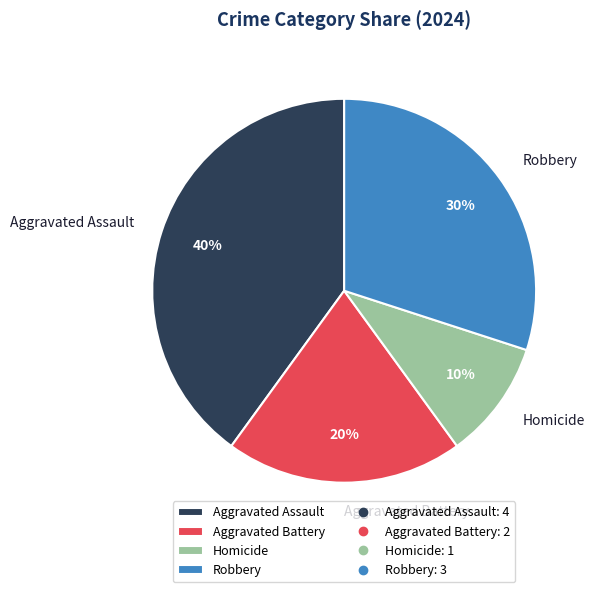

To the nearest percent, what percentage of the pie is Aggravated Battery?

20%